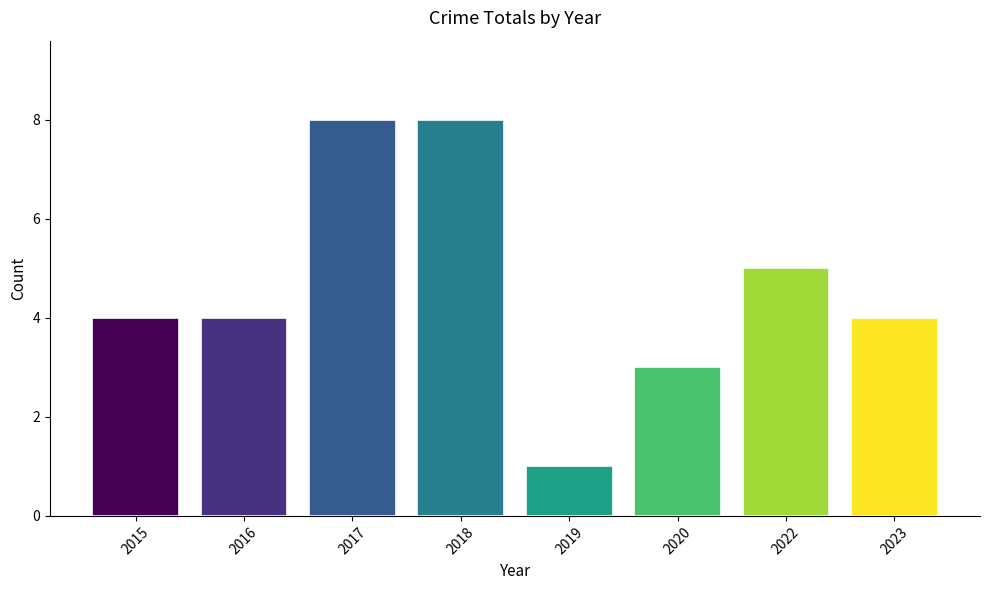

What is the smallest value displayed?

1